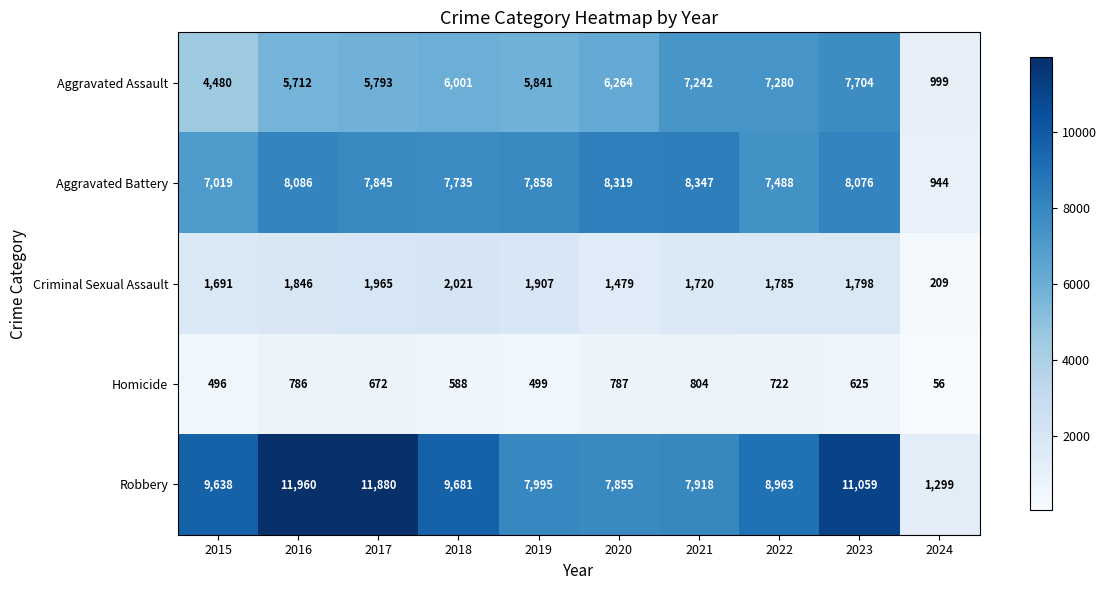

At which category is the sum across all series the highest?

2023